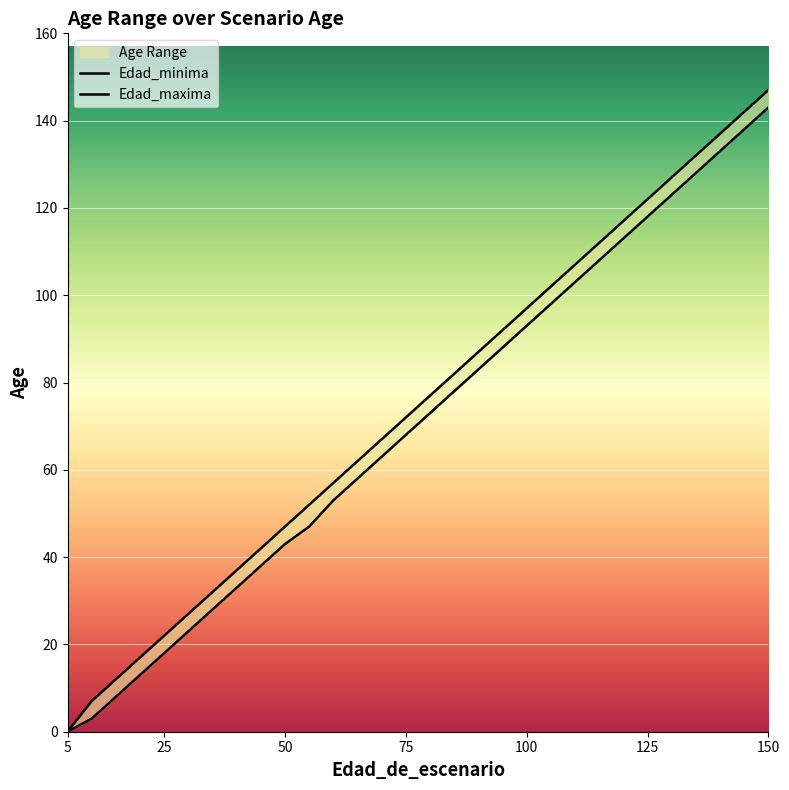

Count the number of data series in this chart.

2